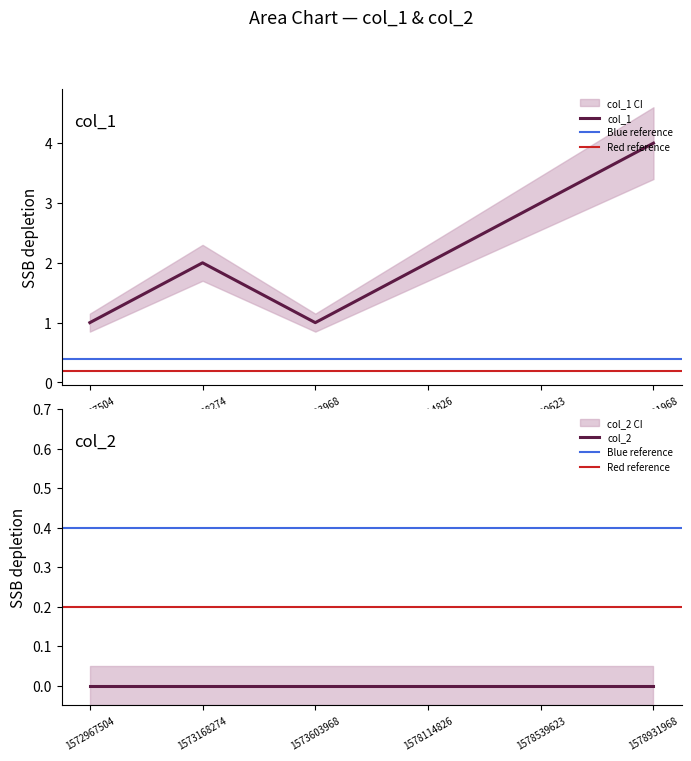

The value of col_1 at 1572967504 is 1. True or false?

True